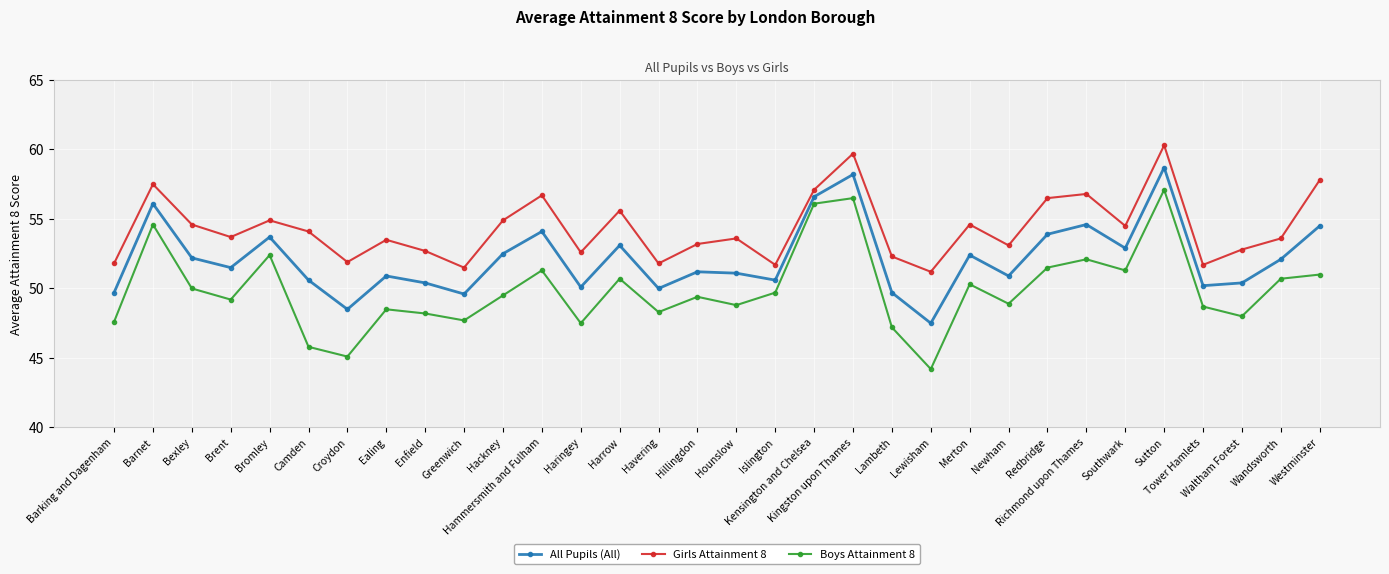

What is the value of the Girls Attainment 8 point at the 13th from the left?

52.6